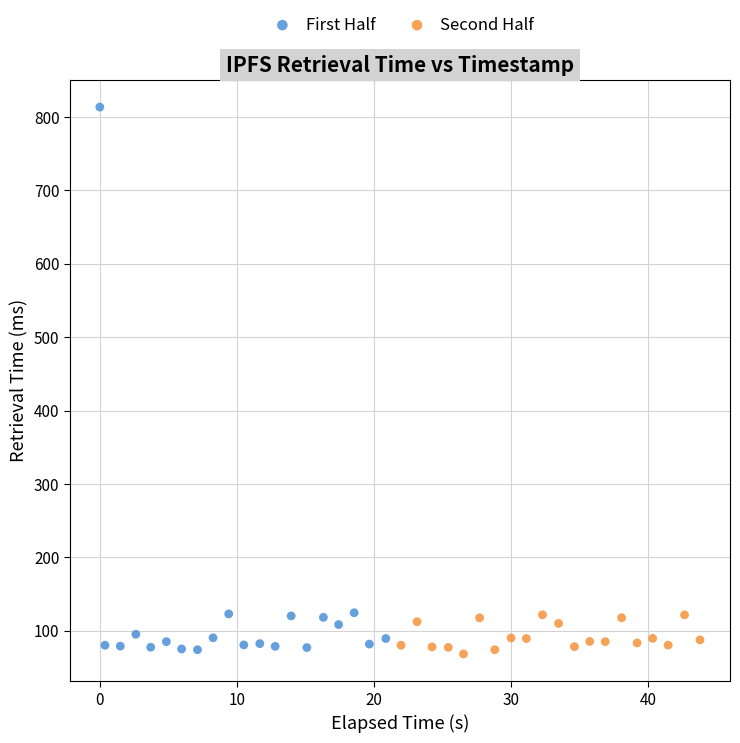

Which series contains the highest Y value?

First Half